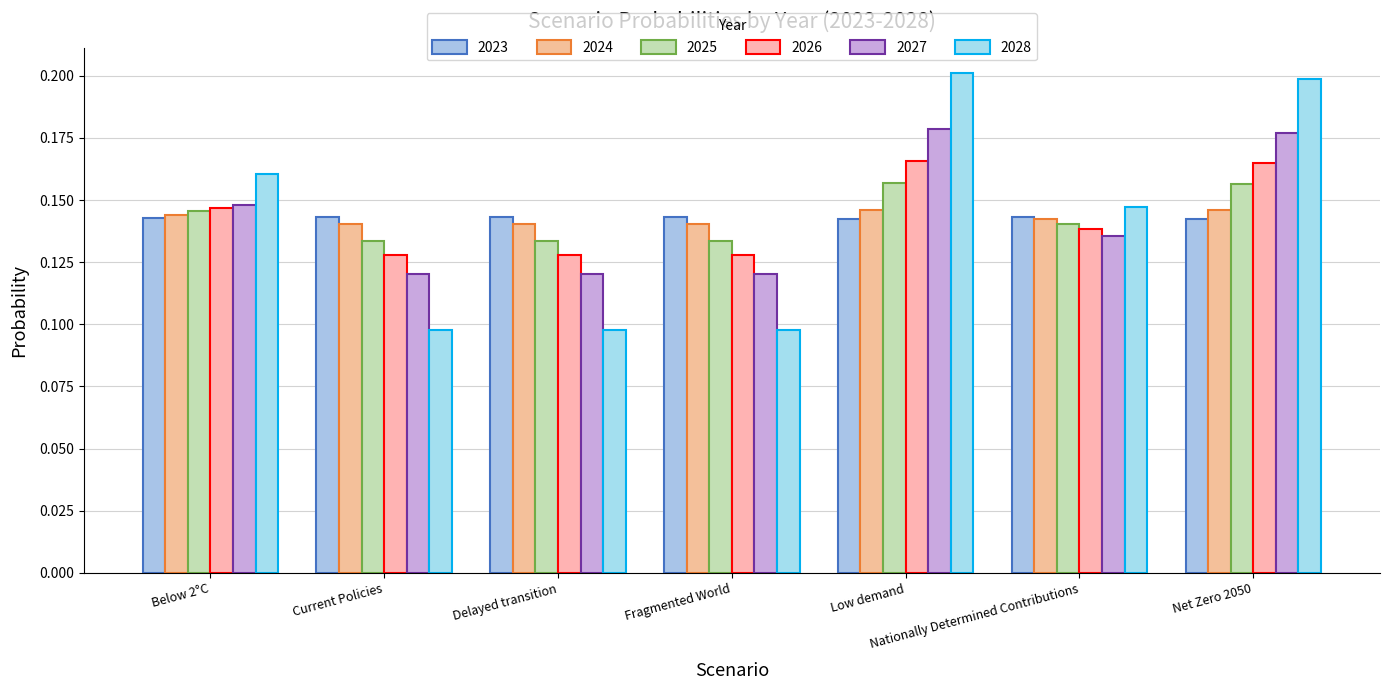

How many groups of bars are there?

7